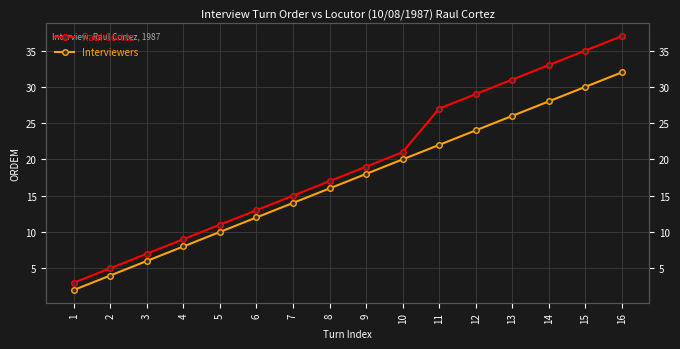

True or false: Interviewers has a value of 2 at 1.

True